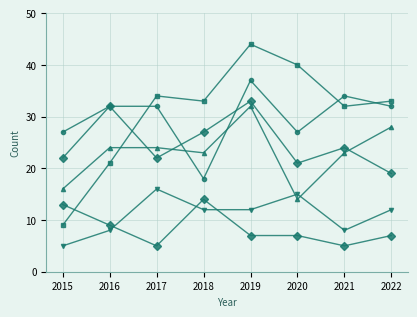

The value of Garfield Park at 2017 is 60. True or false?

False